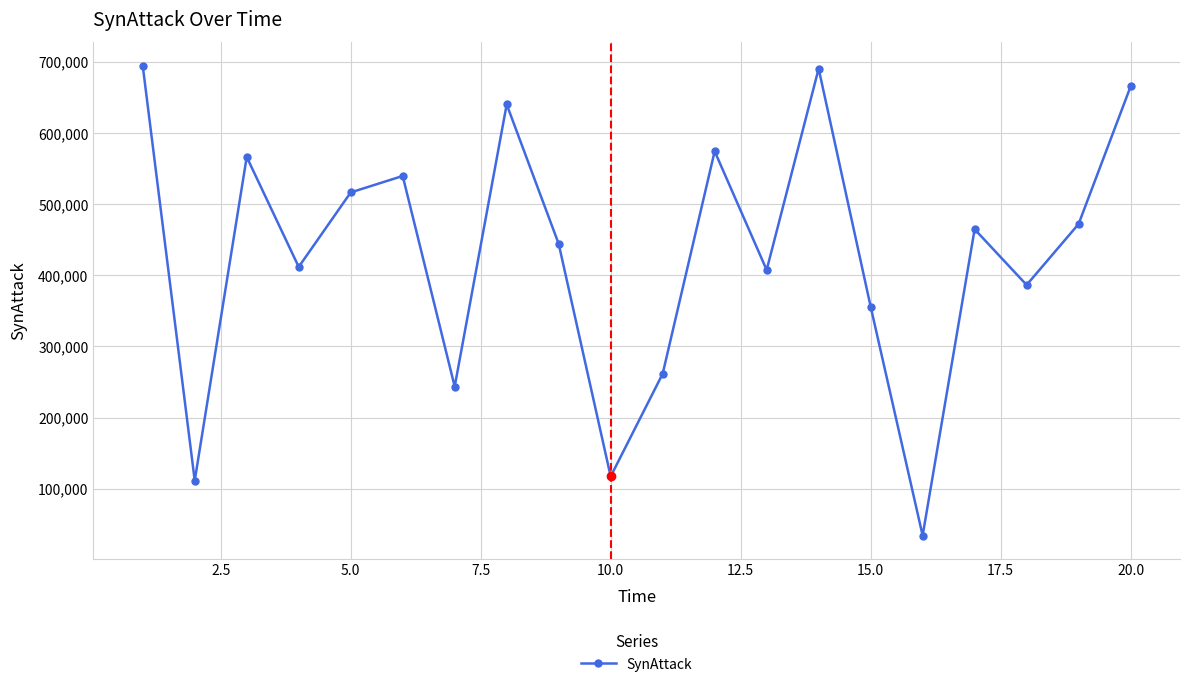

What is the value of the 9th point from the left?

444231